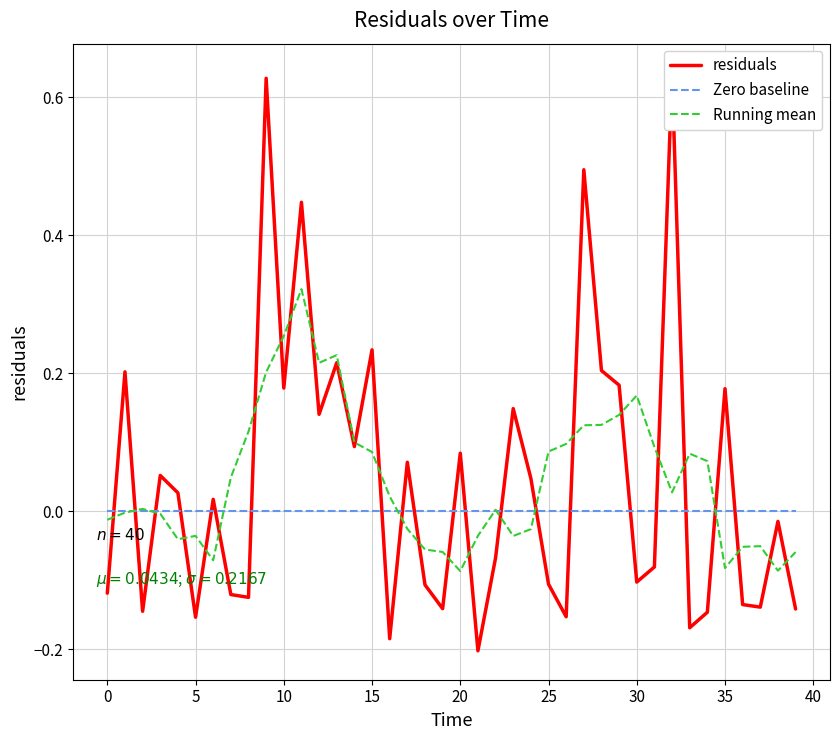

Reading right to left, list all the values displayed in this chart.

residuals: -0.1	-0.0	-0.1	-0.1	0.2	-0.1	-0.2	0.6	-0.1	-0.1	0.2	0.2	0.5	-0.2	-0.1	0.0	0.1	-0.1	-0.2	0.1	-0.1	-0.1	0.1	-0.2	0.2	0.1	0.2	0.1	0.4	0.2	0.6	-0.1	-0.1	0.0	-0.2	0.0	0.1	-0.1	0.2	-0.1
Zero baseline: 0.0	0.0	0.0	0.0	0.0	0.0	0.0	0.0	0.0	0.0	0.0	0.0	0.0	0.0	0.0	0.0	0.0	0.0	0.0	0.0	0.0	0.0	0.0	0.0	0.0	0.0	0.0	0.0	0.0	0.0	0.0	0.0	0.0	0.0	0.0	0.0	0.0	0.0	0.0	0.0
Running mean: -0.1	-0.1	-0.1	-0.1	-0.1	0.1	0.1	0.0	0.1	0.2	0.1	0.1	0.1	0.1	0.1	-0.0	-0.0	0.0	-0.0	-0.1	-0.1	-0.1	-0.0	0.0	0.1	0.1	0.2	0.2	0.3	0.3	0.2	0.1	0.0	-0.1	-0.0	-0.0	-0.0	0.0	-0.0	-0.0